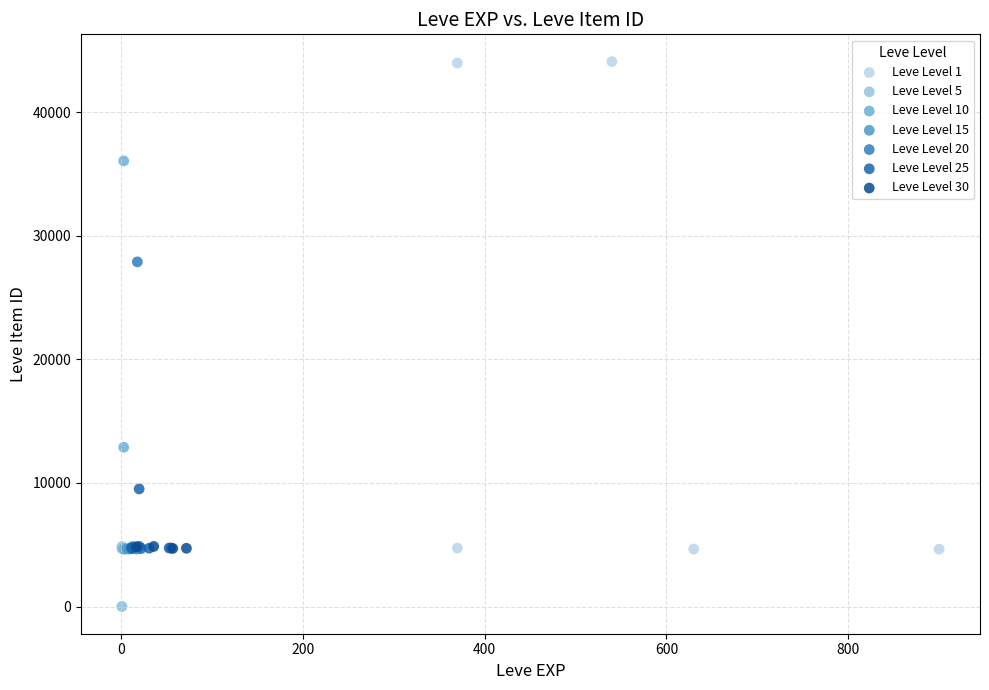

Which series contains the highest Y value?

Leve Level 1